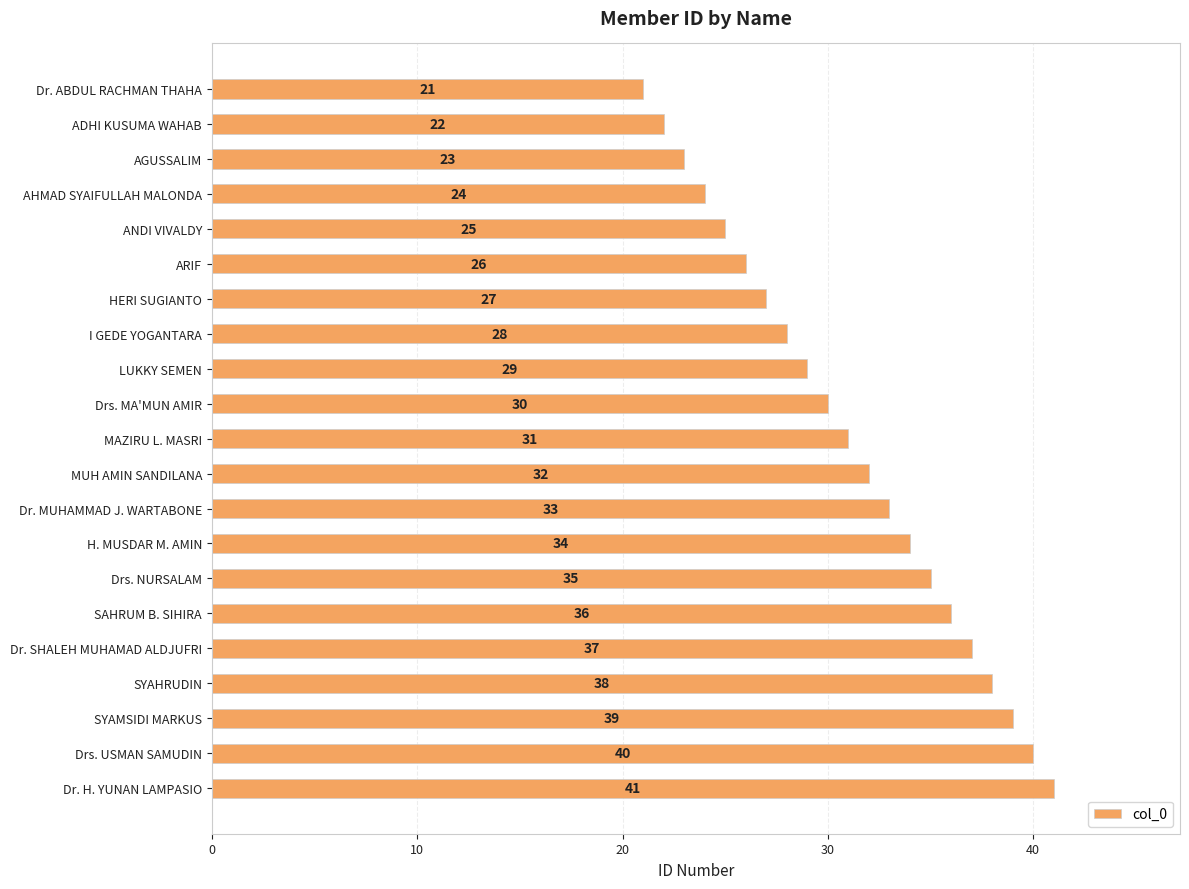

Between AHMAD SYAIFULLAH MALONDA and HERI SUGIANTO, which is larger?

HERI SUGIANTO